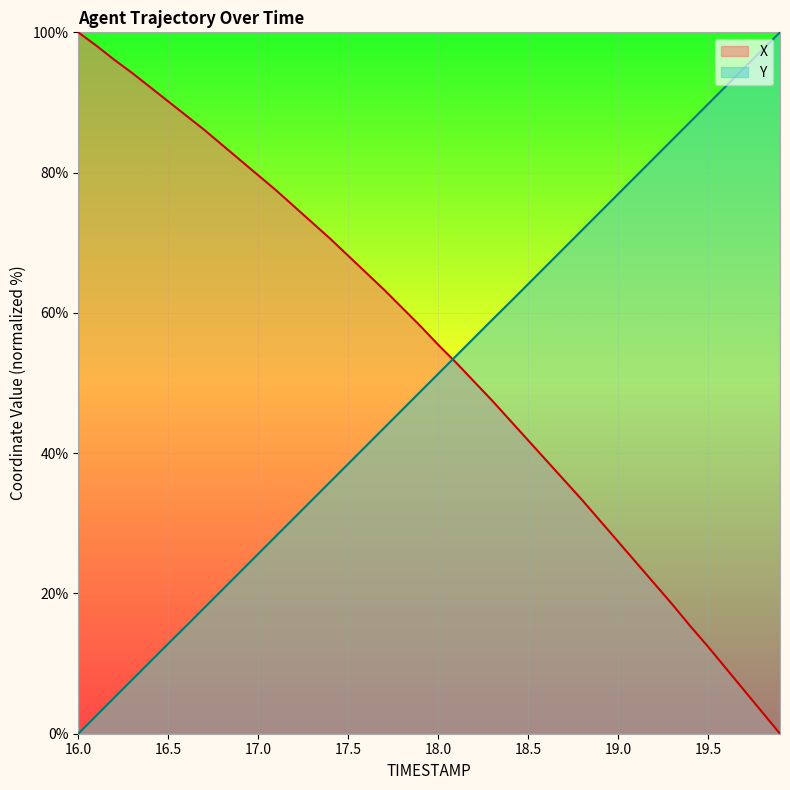

The value of Y at 17.2 is 30.8. True or false?

True